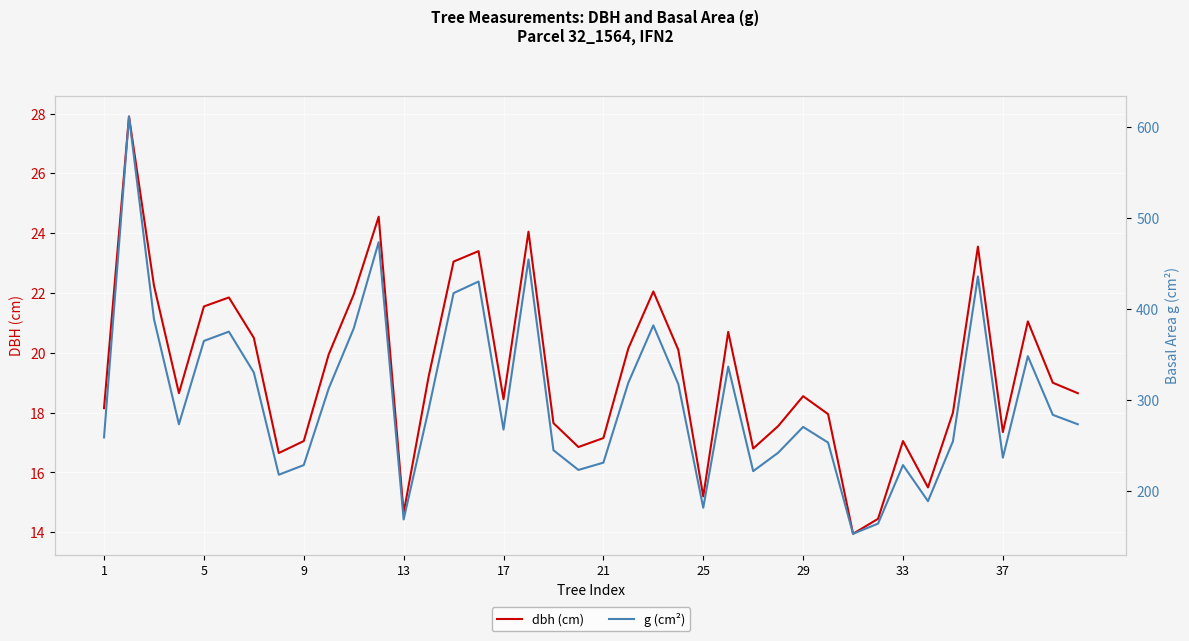

What is the minimum value for dbh (cm)?

13.9